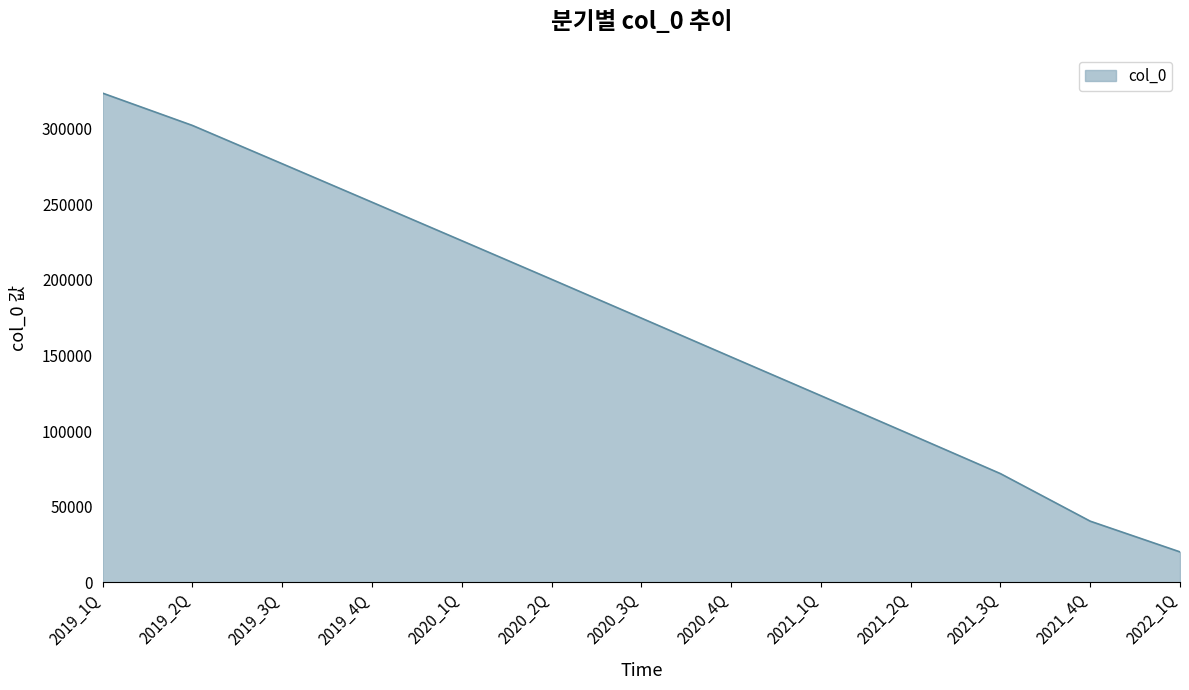

What is the difference between the maximum and minimum values?

303205